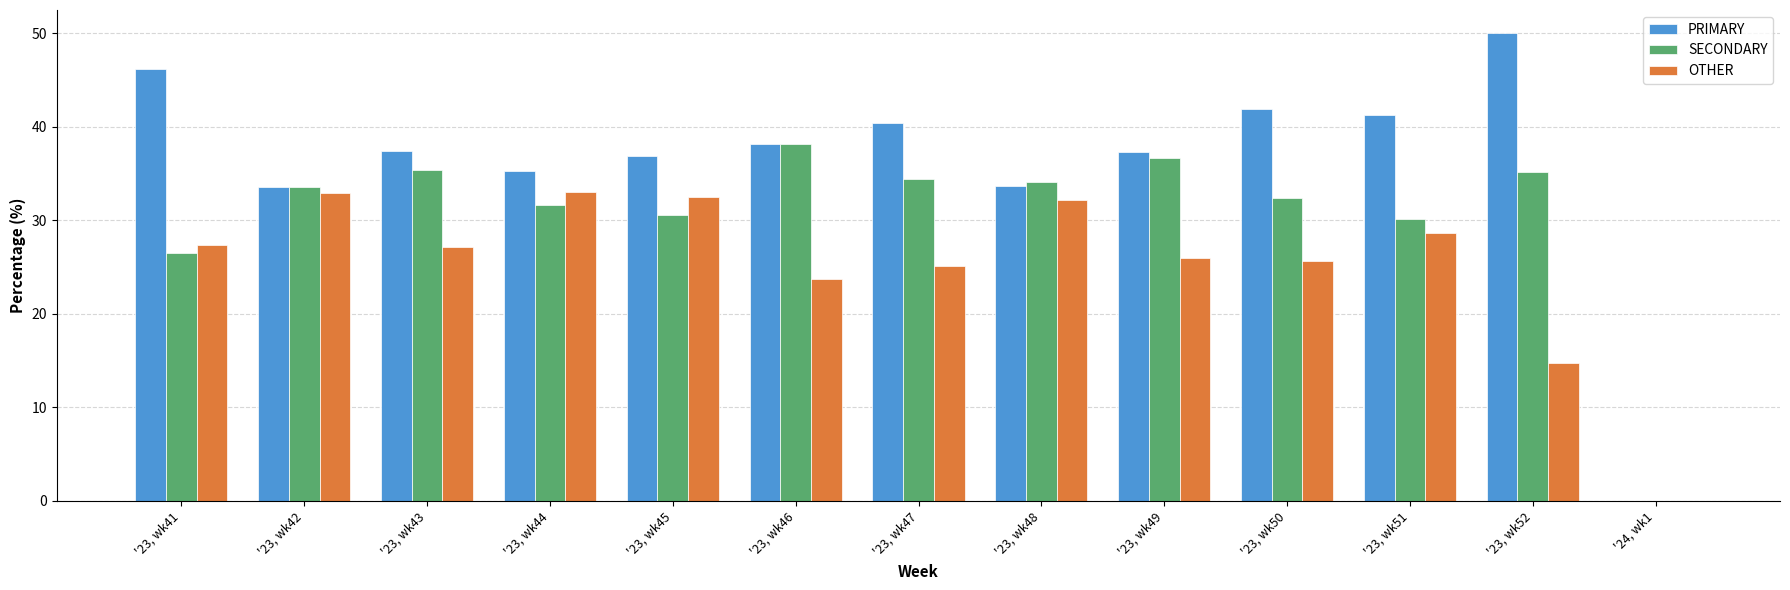

Is it true that SECONDARY equals 35.4 at '23, wk43?

True